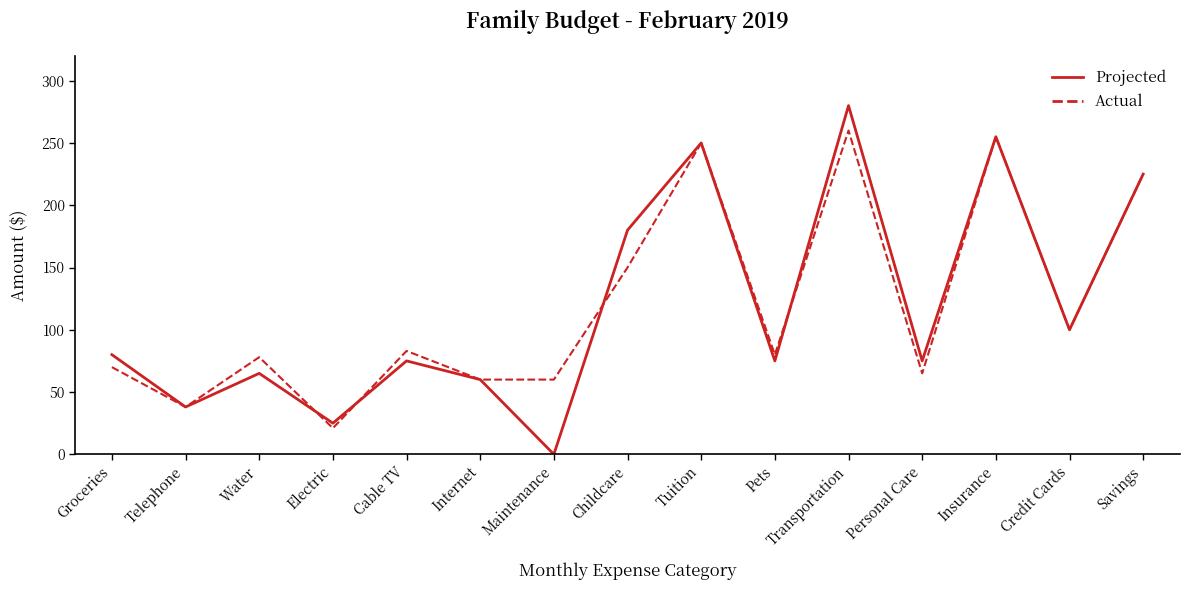

Which category has the highest value across all series?

Transportation